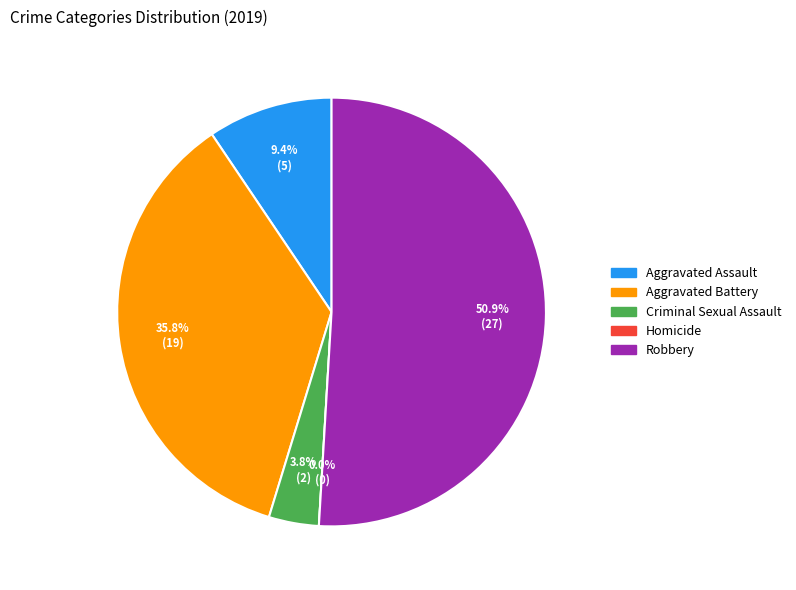

What percentage is the Robbery slice, to the nearest percent?

51%